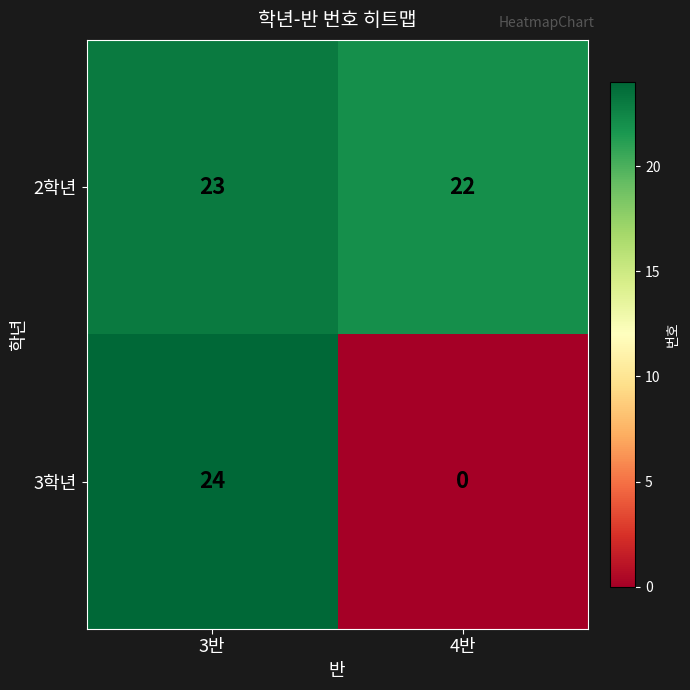

What is the total value across all series at 3반?

47